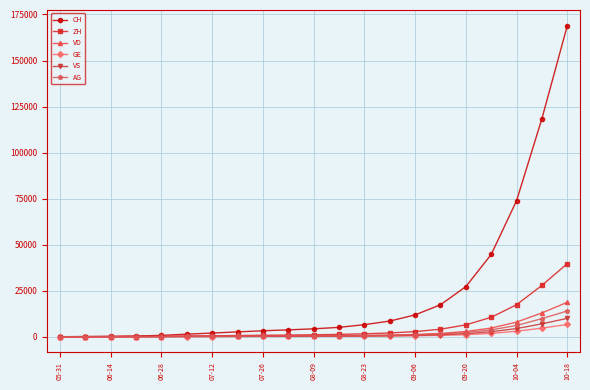

Does the chart display data point markers on the line(s)?

Yes